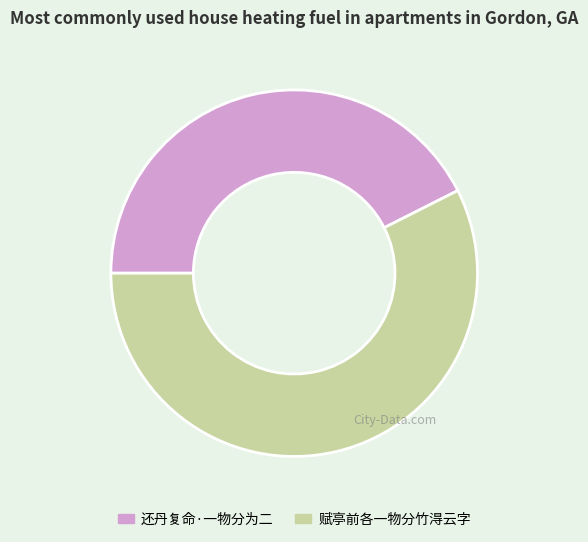

Which category has the smallest portion of the pie?

还丹复命·一物分为二